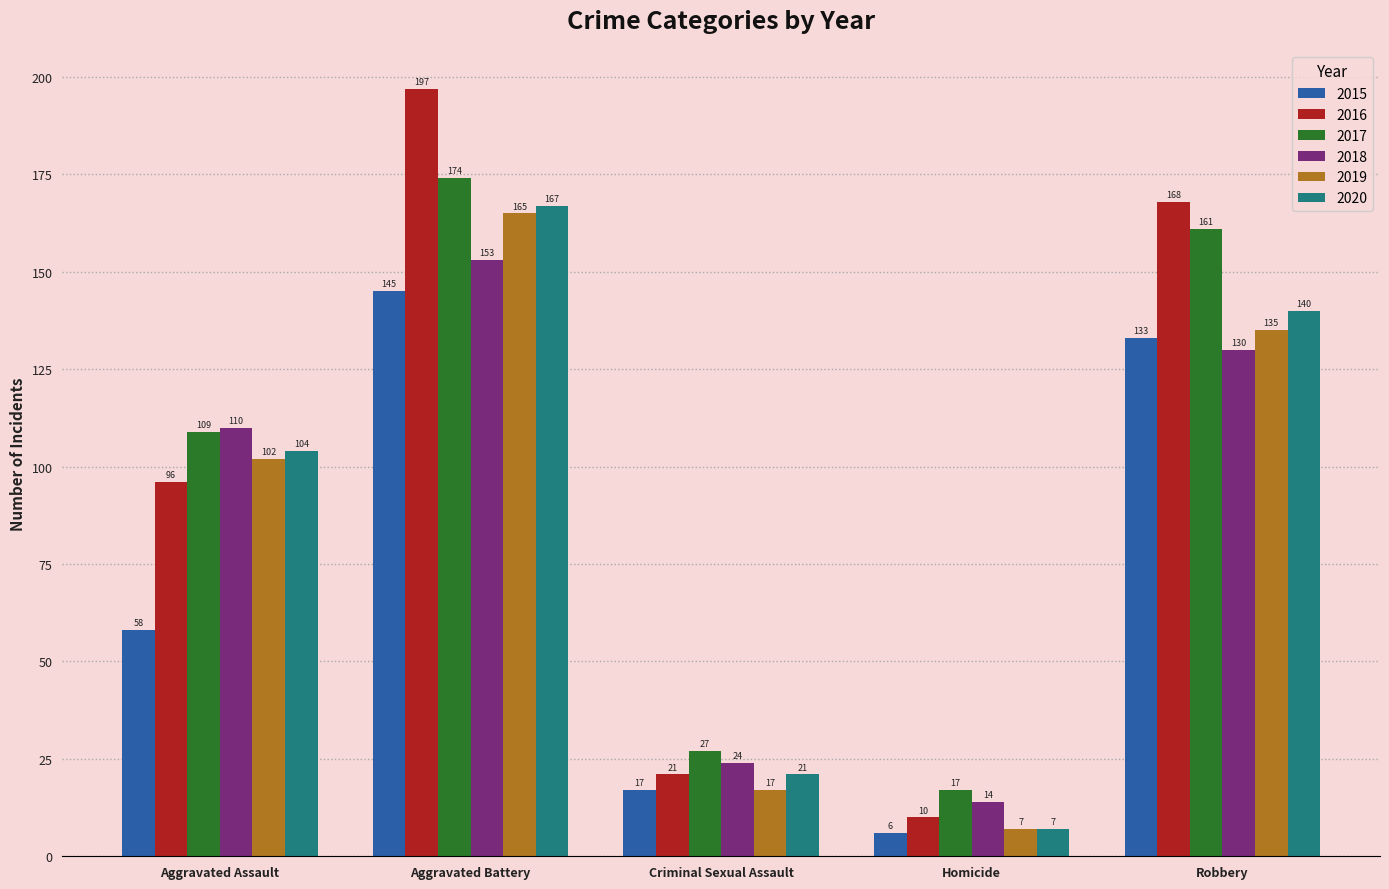

Which category has the highest value in the 2016 series?

Aggravated Battery